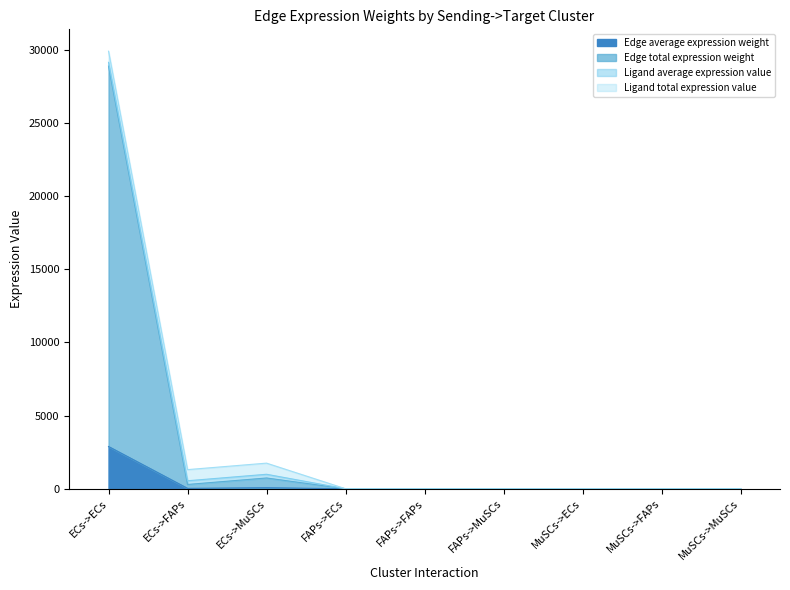

What is the greatest value displayed?

28891.5